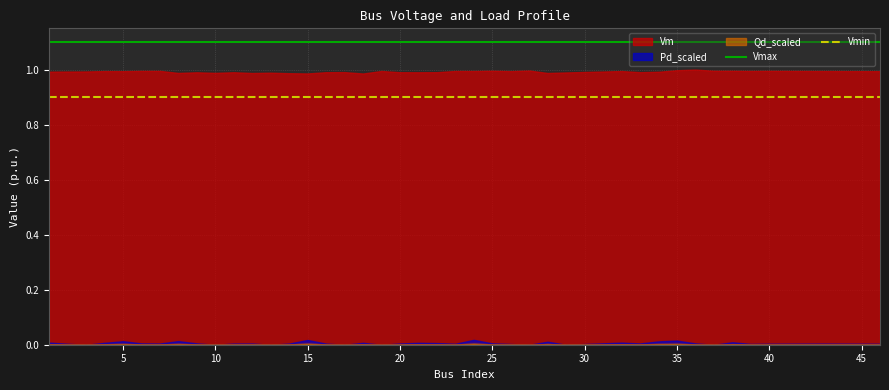

True or false: Vmax has a value of 1.1 at 15.

True